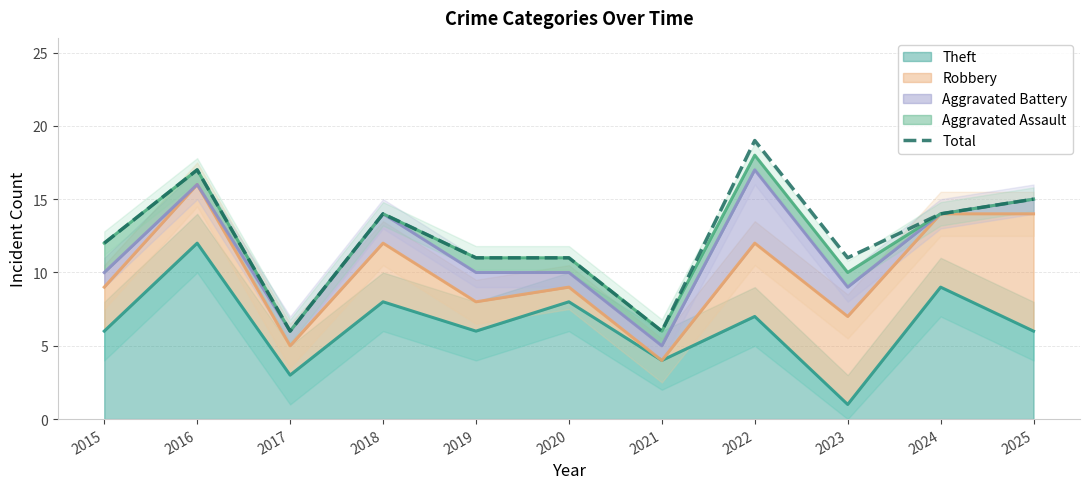

What is the value of the 8th point from the left?

19